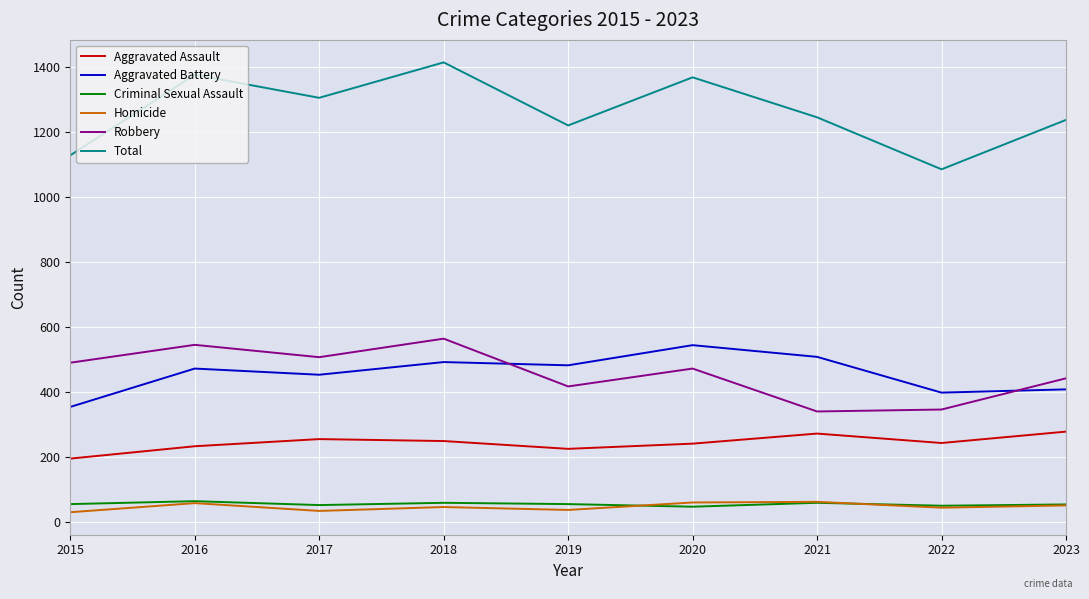

What is the sum of all Aggravated Battery values?

4120